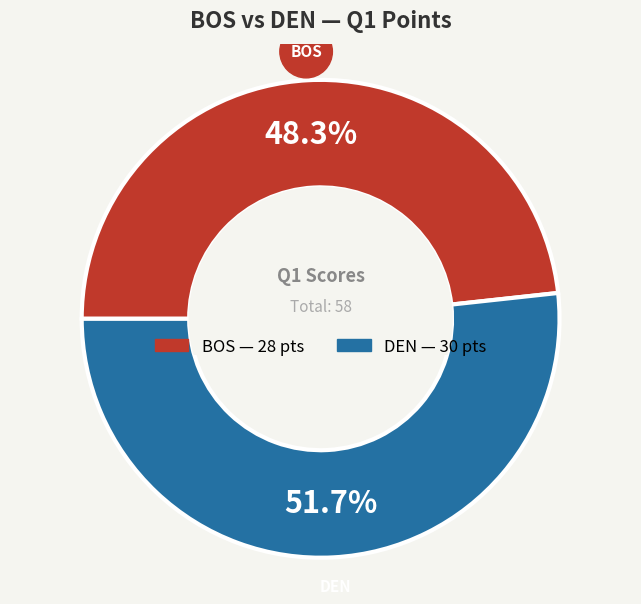

What is the largest slice in the pie chart?

DEN